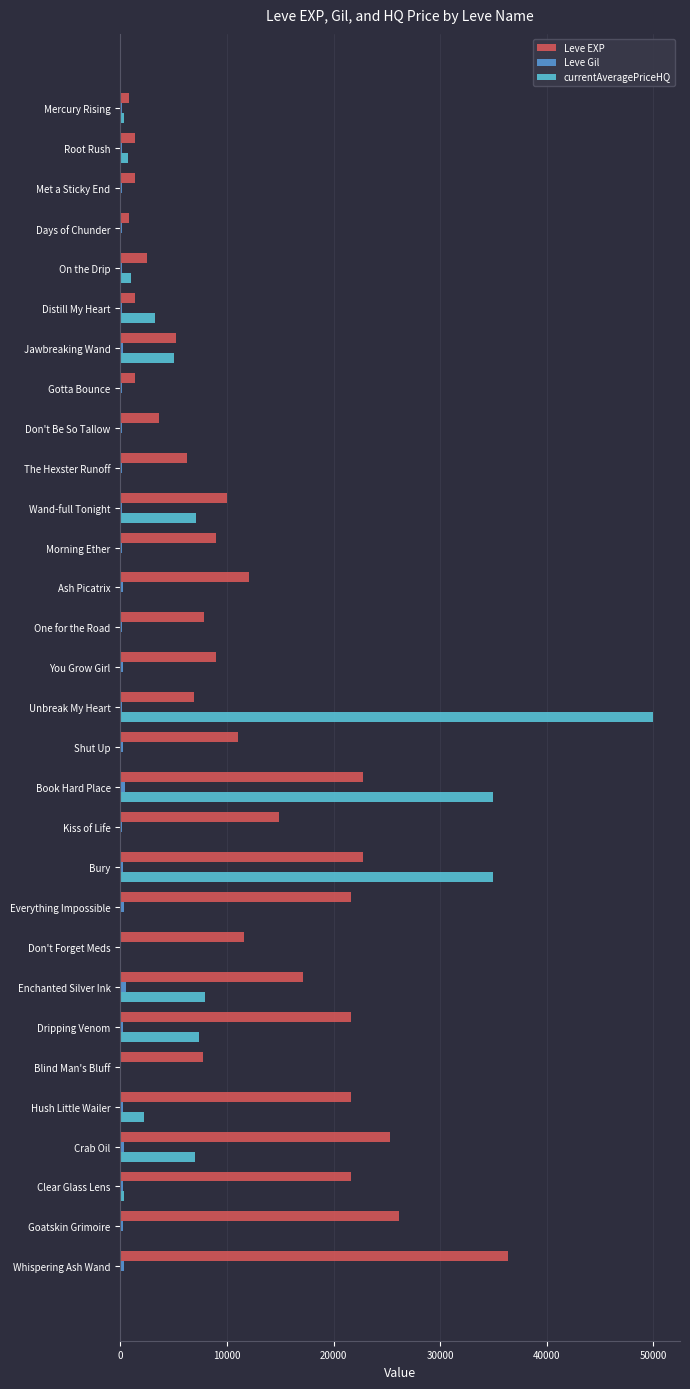

Which series has the largest total across all categories?

Leve EXP